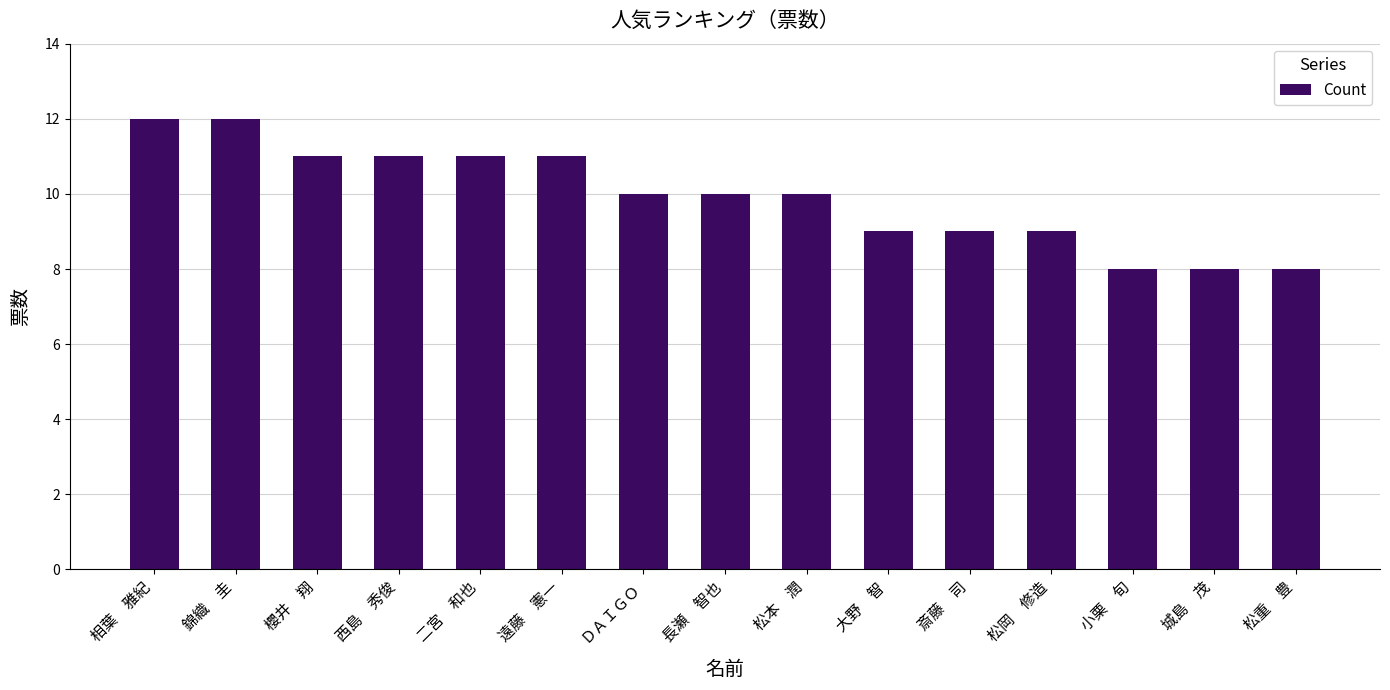

Which has a higher value, 小栗　旬 or 松岡　修造?

松岡　修造